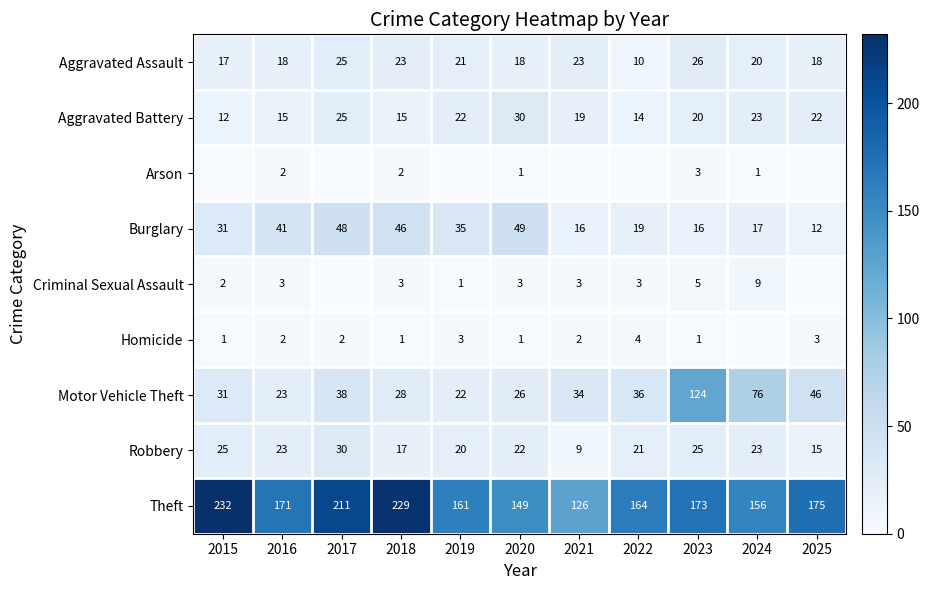

At which label does Aggravated Assault reach its minimum?

2022